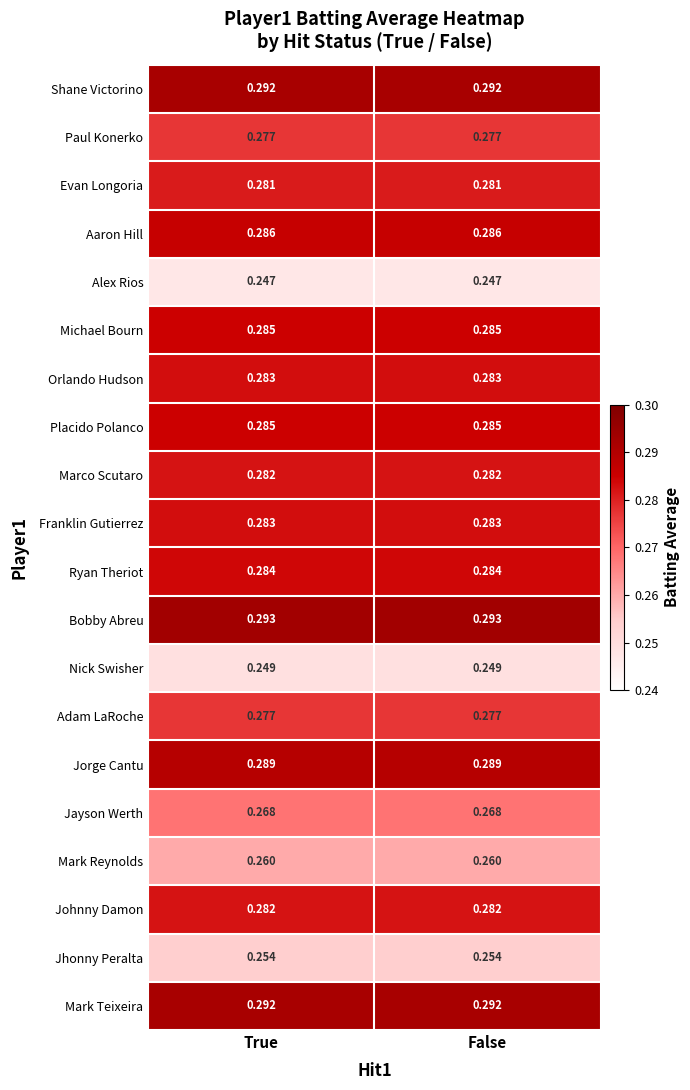

Is the value of Mark Teixeira at True greater than the value of Jhonny Peralta at False?

Yes